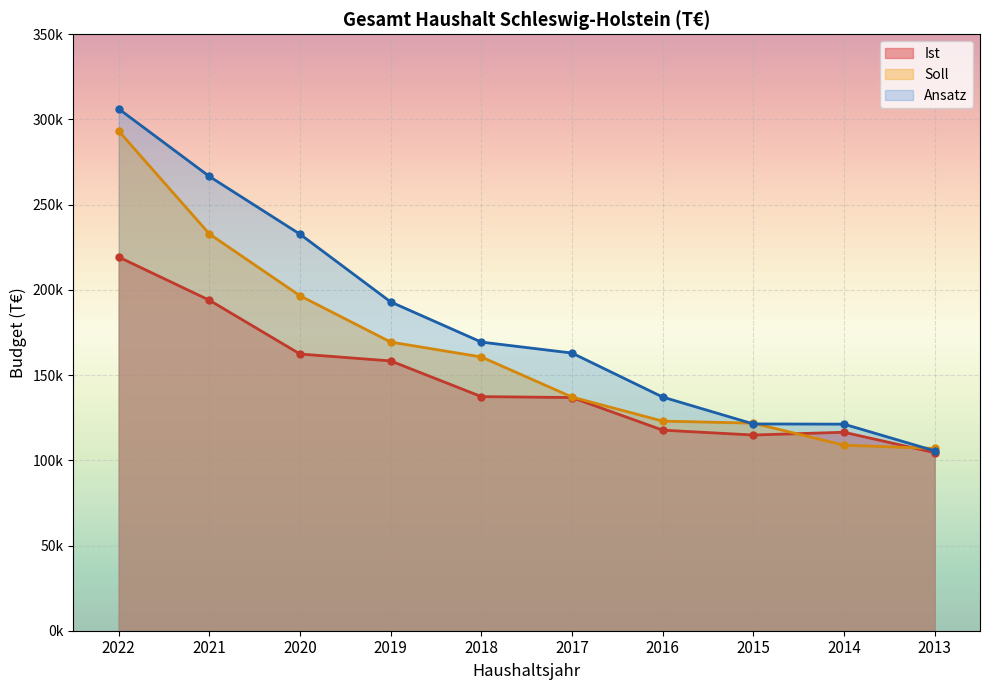

Which series changed the most between 2020 and 2019?

Ansatz